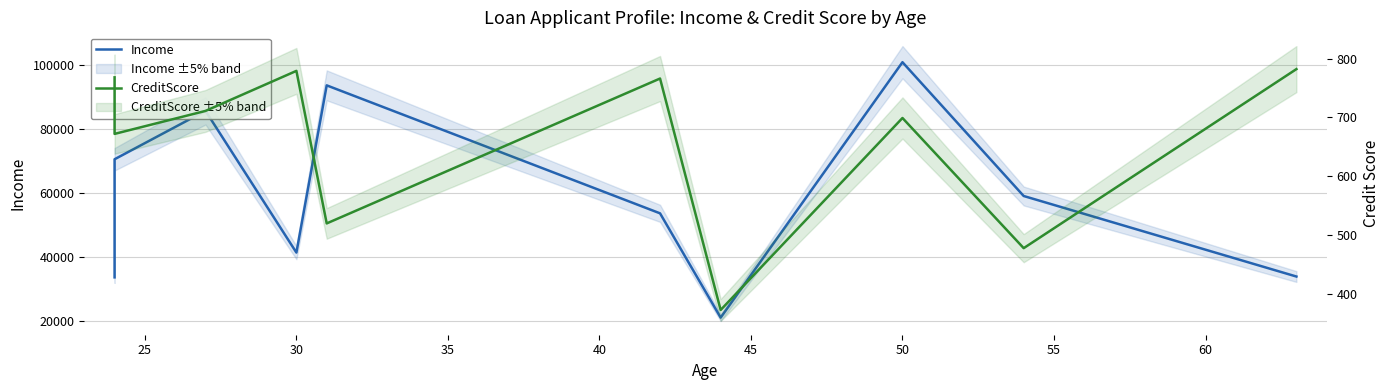

The Income series shows 48013 at 20. True or false?

False